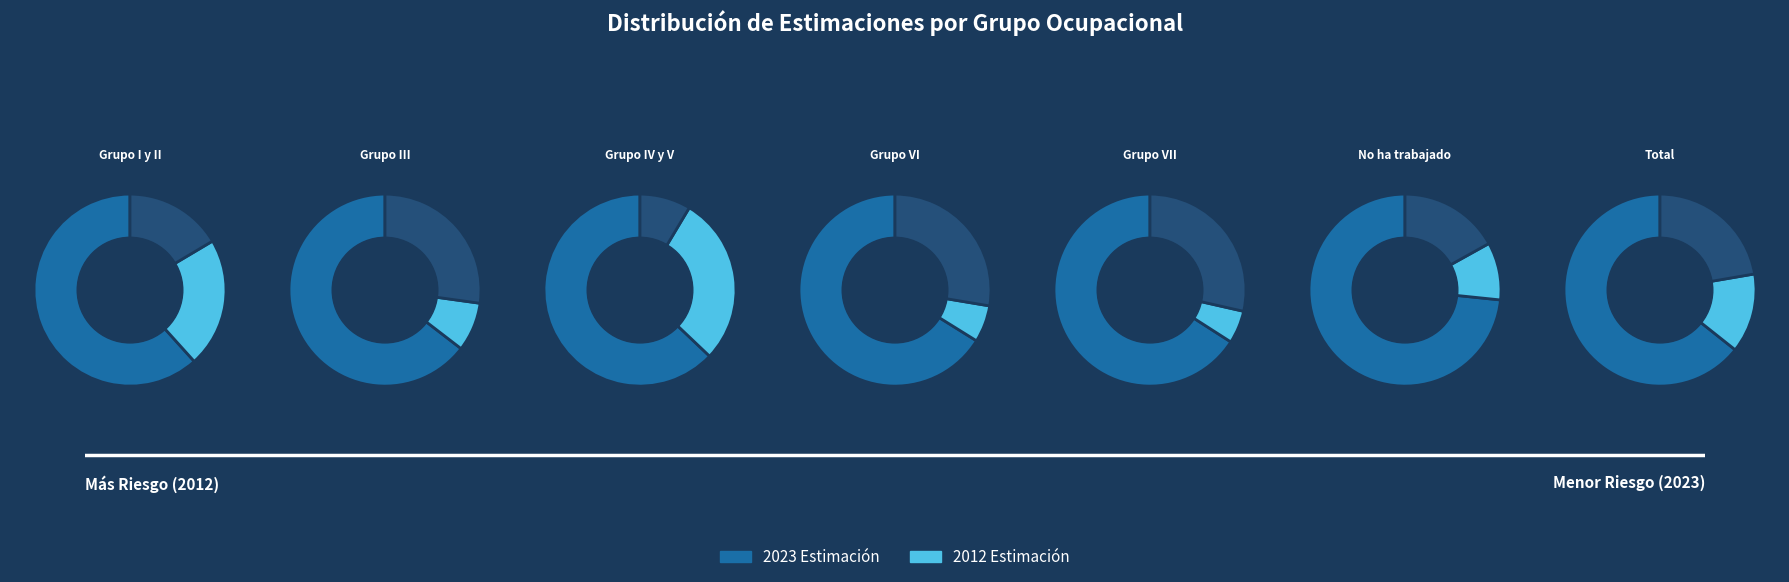

Is Grupo VI the majority of the pie?

No